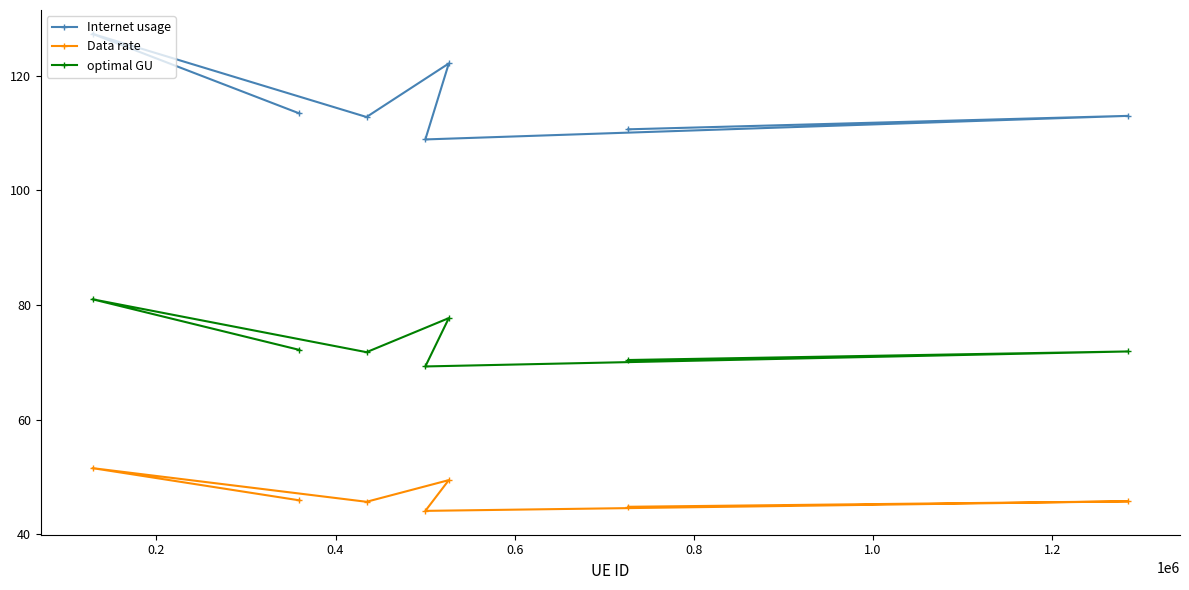

True or false: Data rate has more than 0 interior local peaks.

True